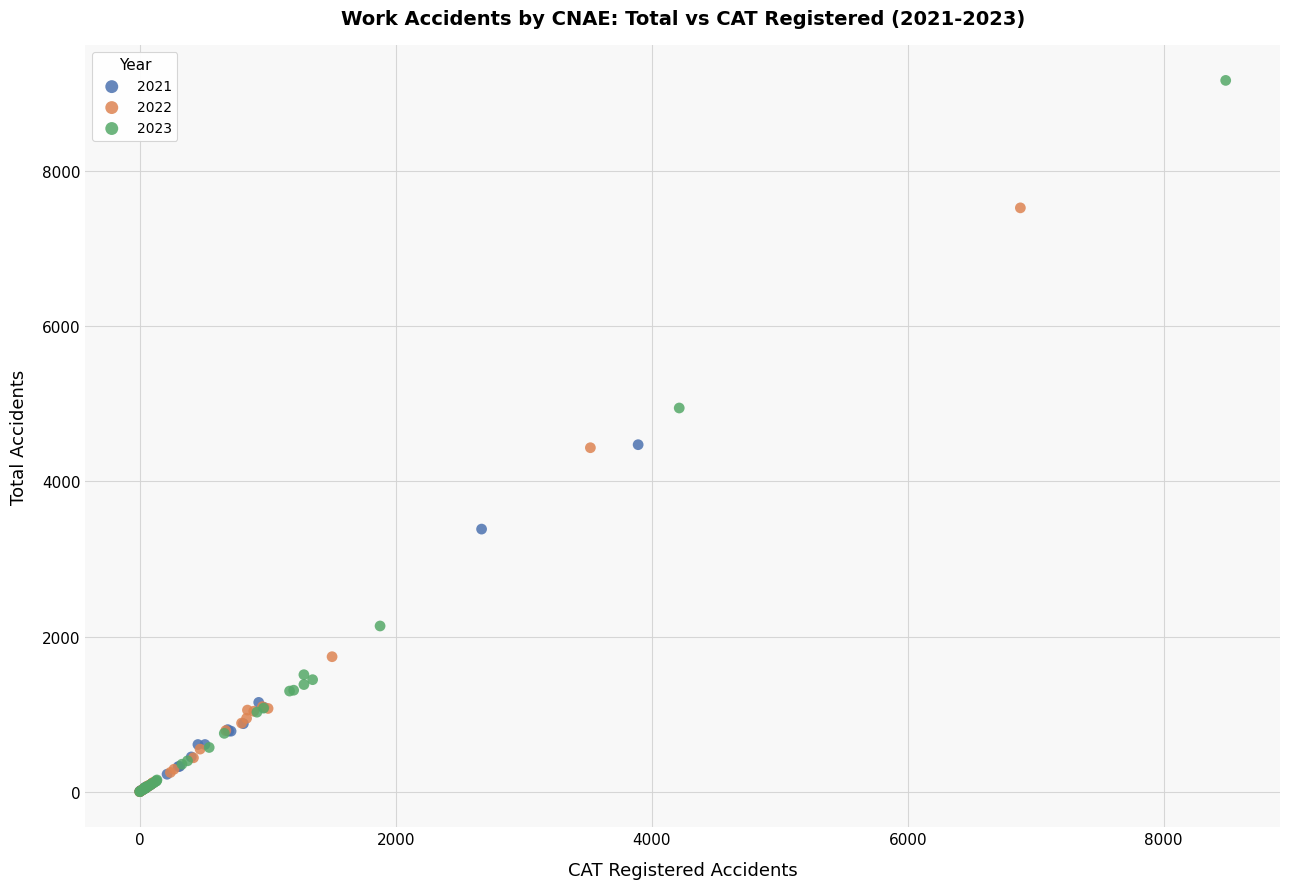

Which series contains the highest Y value?

2023